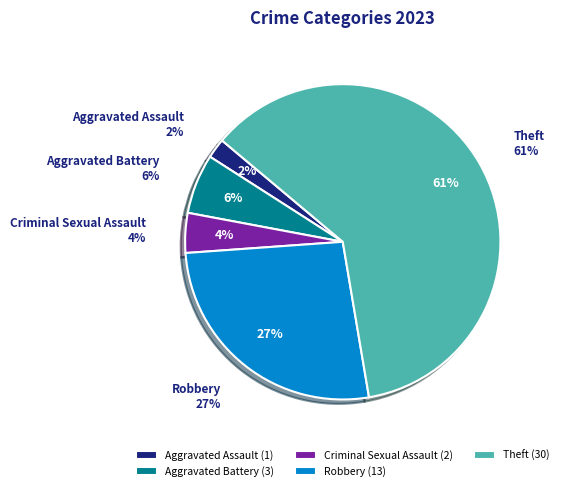

Combined, do Criminal Sexual Assault and Aggravated Assault account for over 50%?

No